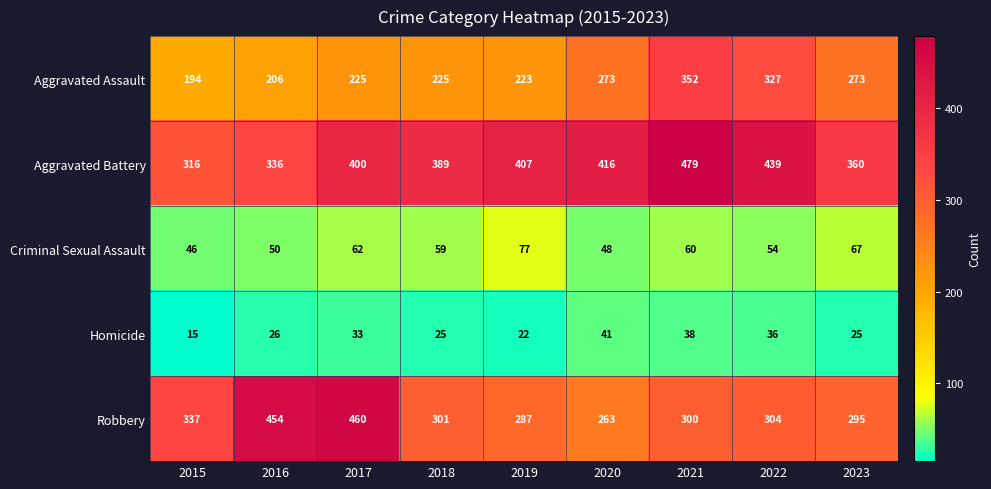

The value of Robbery at 2023 is 112. True or false?

False